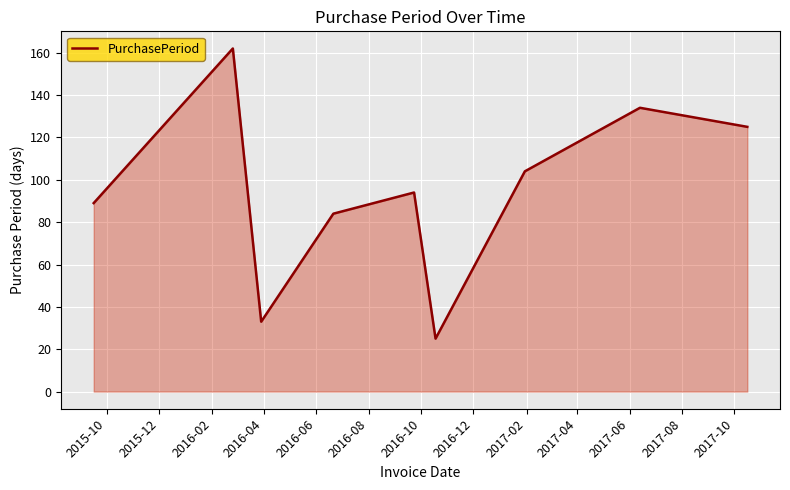

What is the minimum value shown in the chart?

25